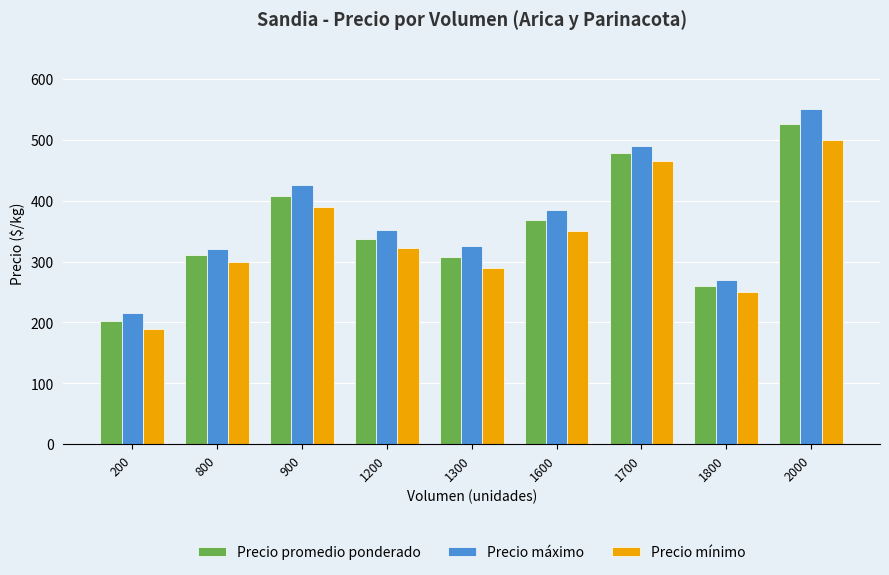

The Precio mínimo series shows 290 at 1300. True or false?

True